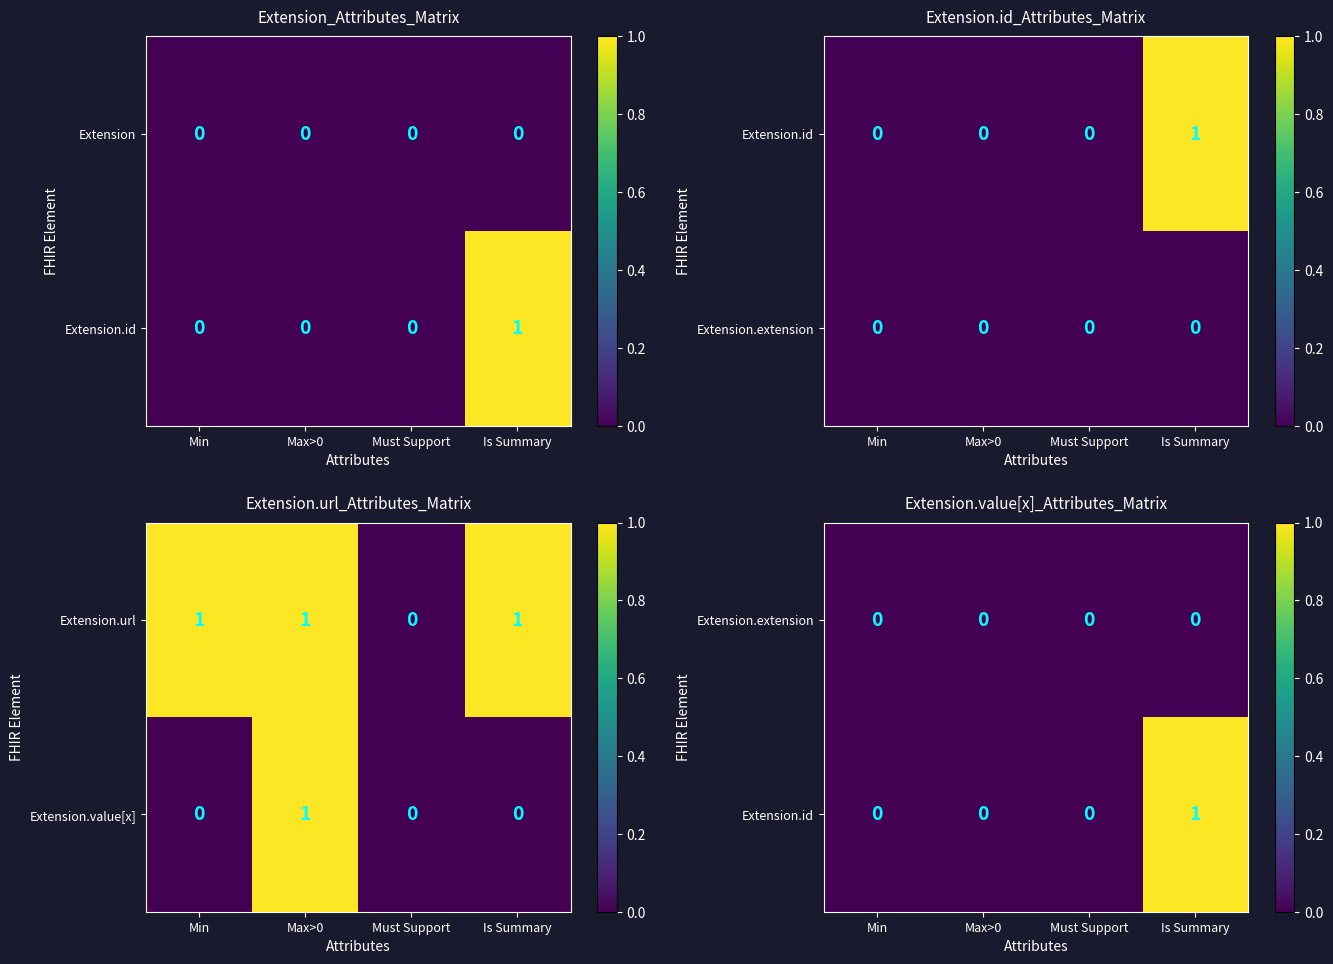

The value of Extension at Max>0 is 0. True or false?

True